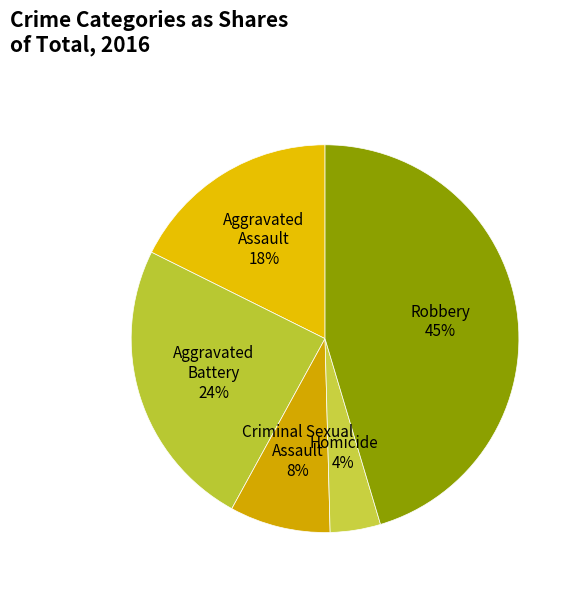

Is it true that Robbery is 45% of the pie?

True